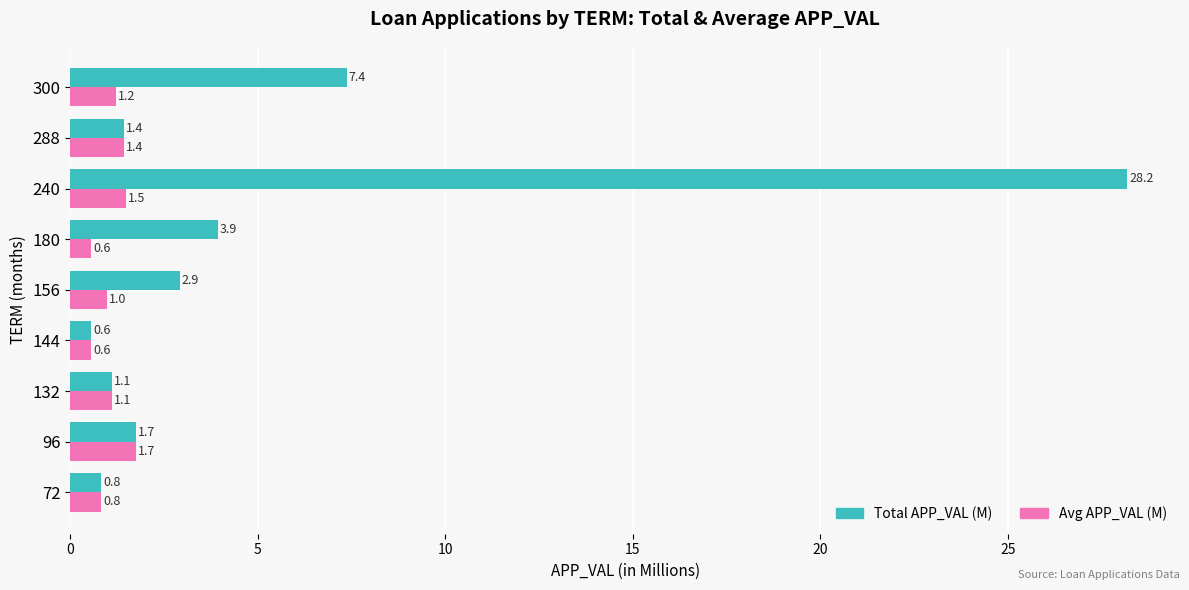

At which category is the sum across all series the highest?

240